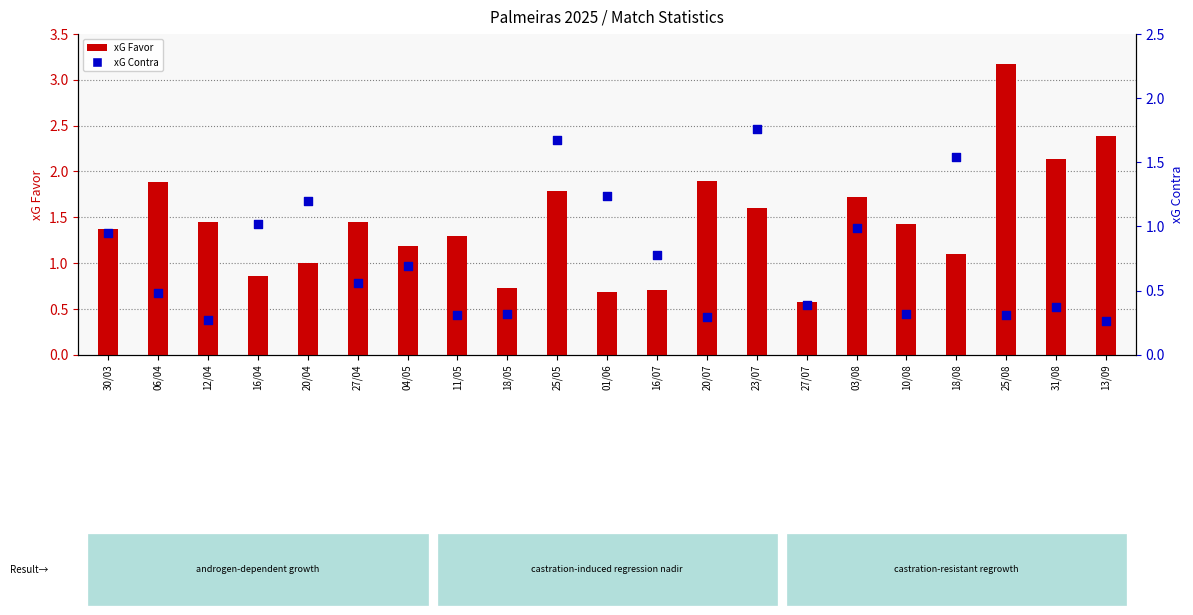

Which series has the largest total across all categories?

xG Favor